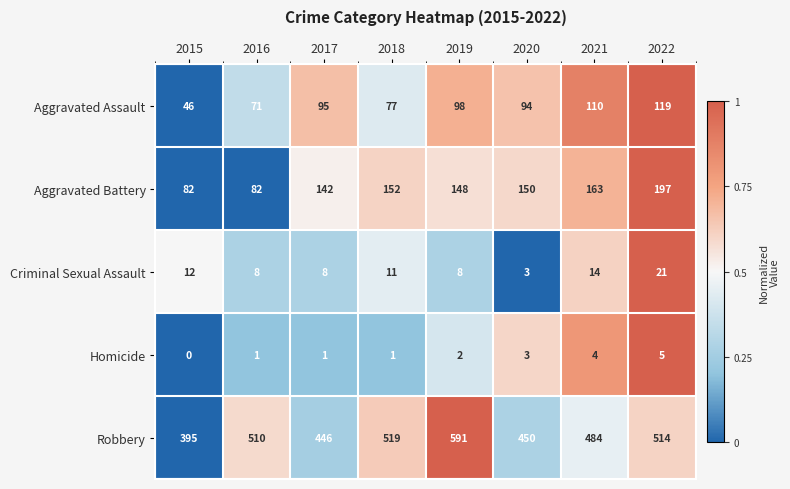

What is the difference between the highest and lowest values at 2016?

509